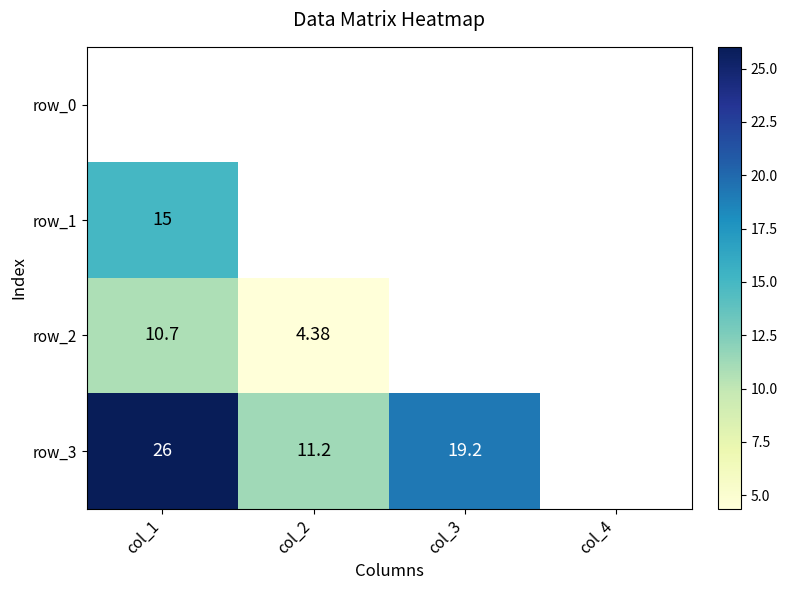

The value of row_3 at col_4 is 38.2. True or false?

True